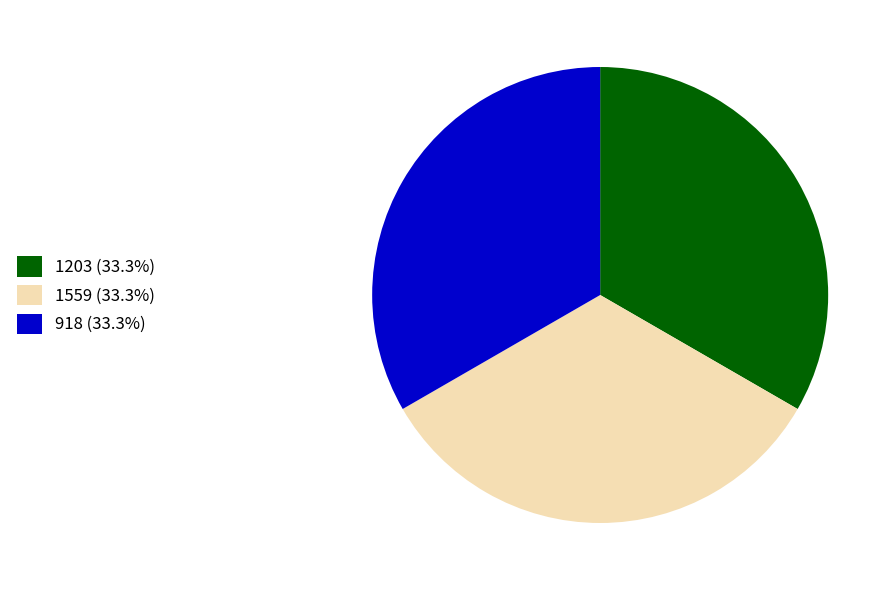

Does 918 represent more than half of the total?

No